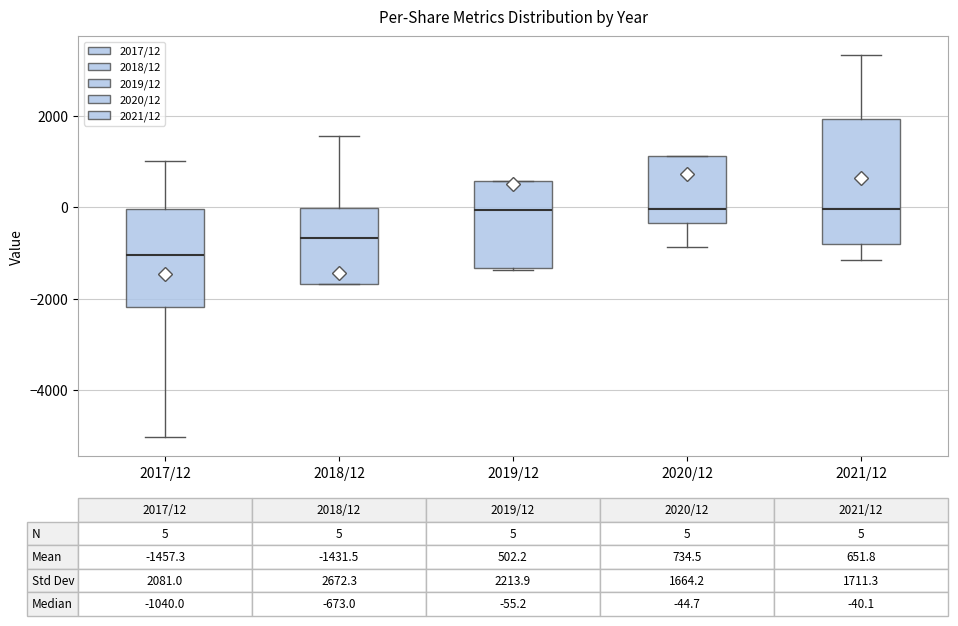

Which box is the tallest, from its lower edge to its upper edge?

2021/12